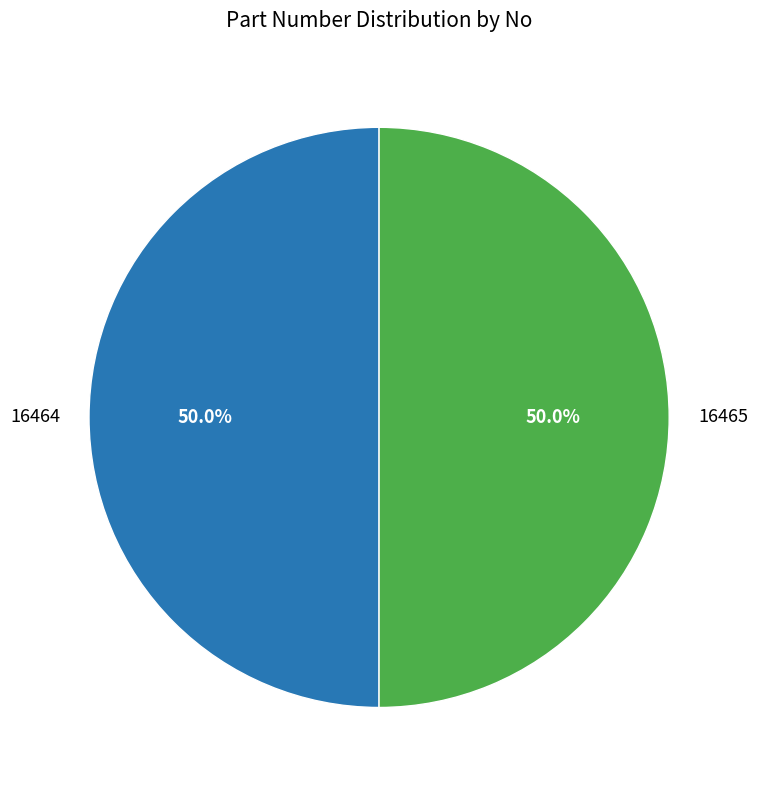

How many segments does this pie chart have?

2